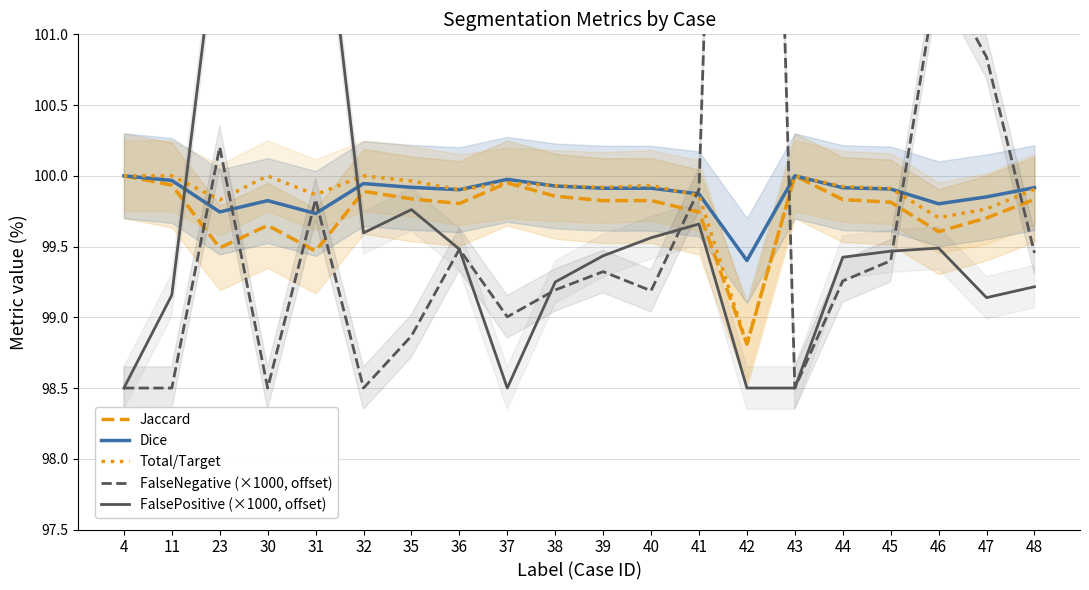

The Dice series shows 99.9 at 39. True or false?

True